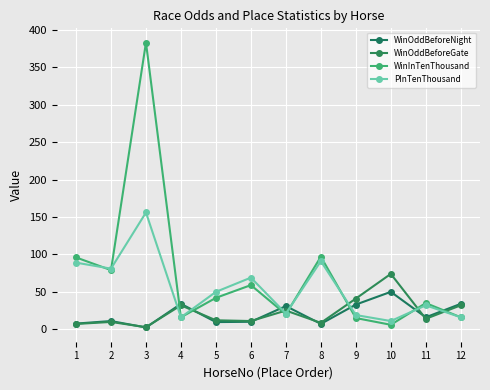

True or false: PInTenThousand has a value of 42.3 at 1.

False